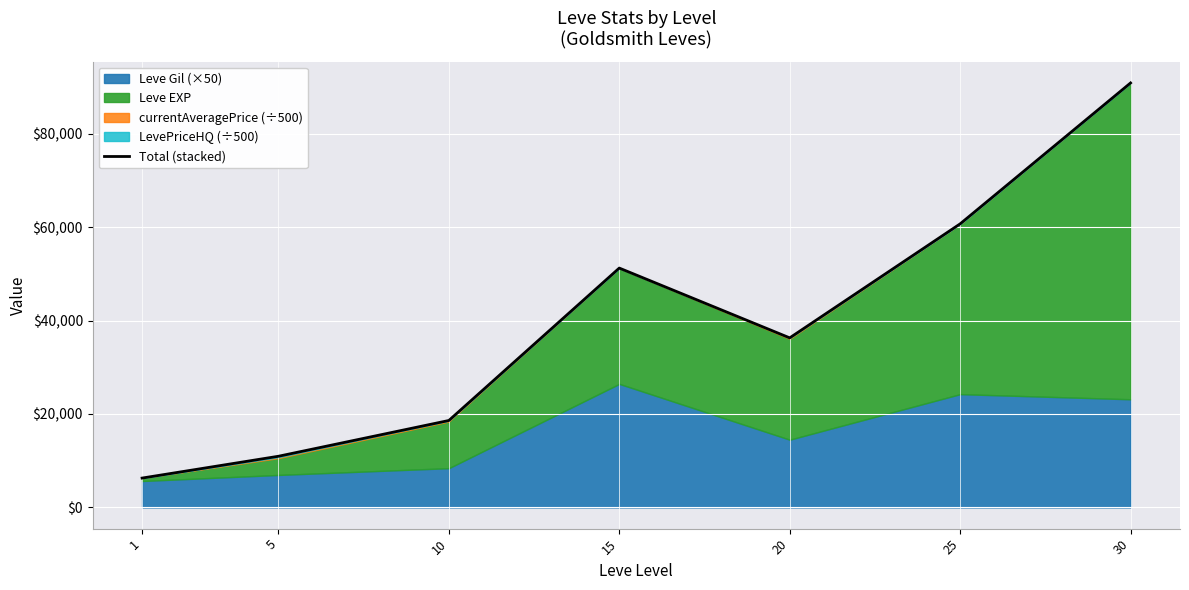

At which category does the chart reach its minimum across all series?

1